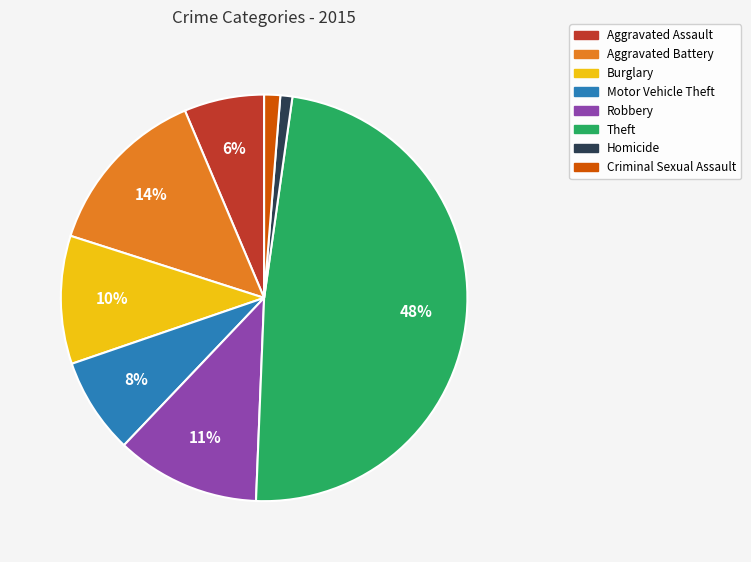

To the nearest percent, what is the difference between the Aggravated Battery and Homicide slice percentages?

13%